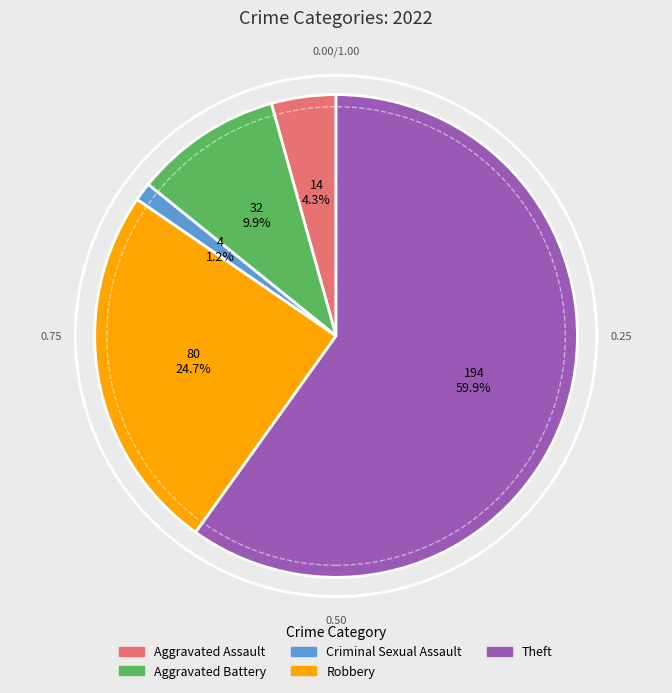

How many segments does this pie chart have?

5